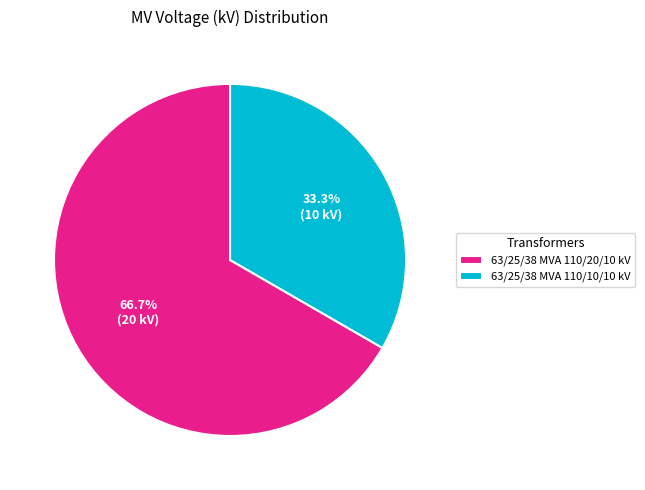

Which slice is the largest?

63/25/38 MVA 110/20/10 kV